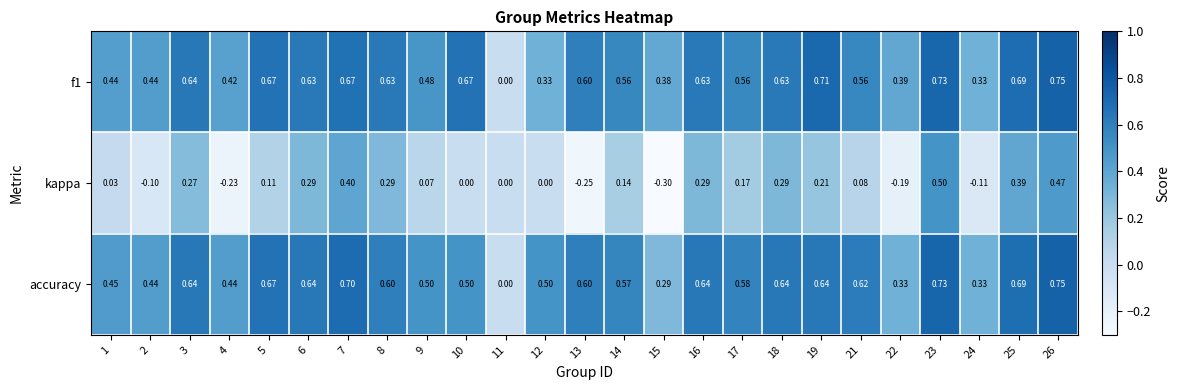

Is the value of f1 at 15 greater than the value of kappa at 15?

Yes